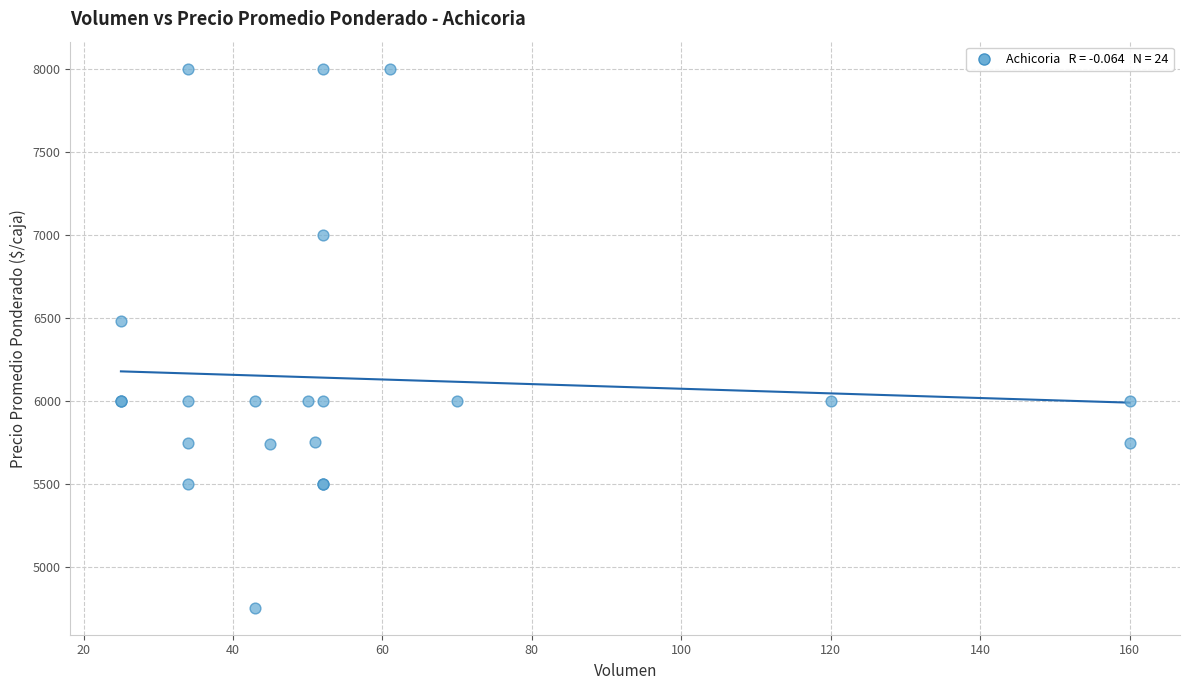

What Y value in the scatter plot is closest to 6378?

6480